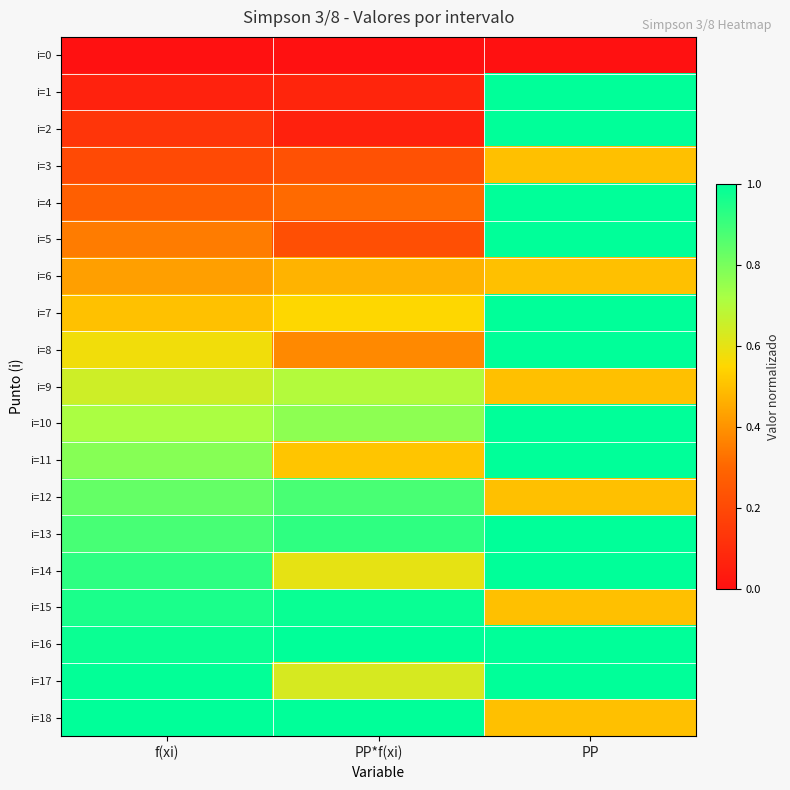

Between f(xi) and PP*f(xi), which is larger?

f(xi)